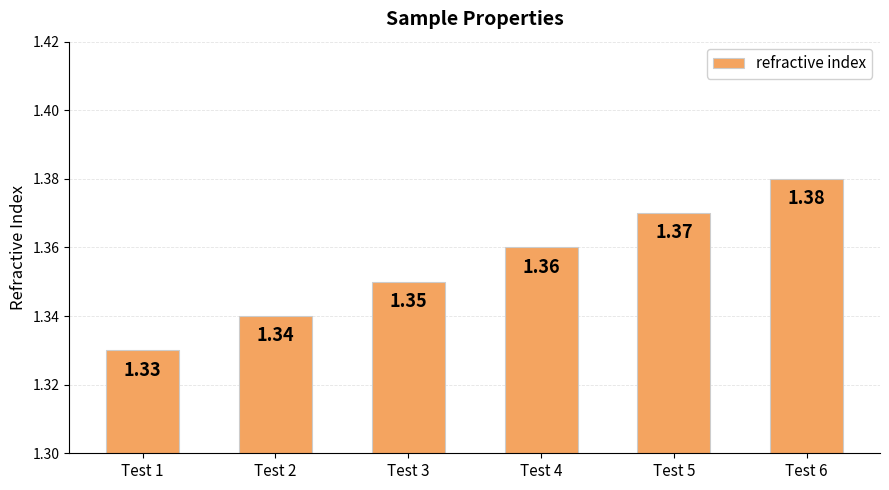

Between Test 1 and Test 4, which is larger?

Test 4